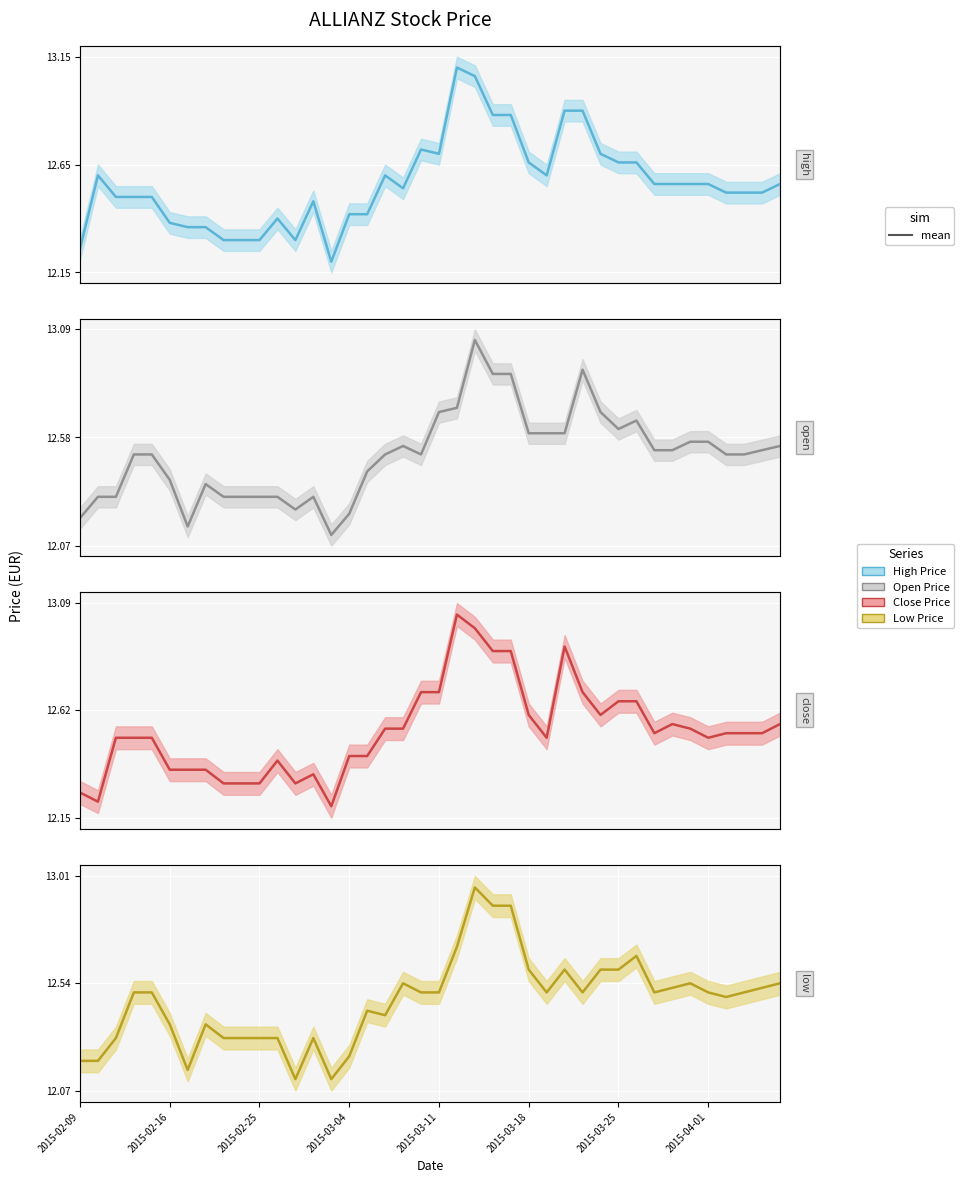

At how many categories does at least one series exceed 13?

2